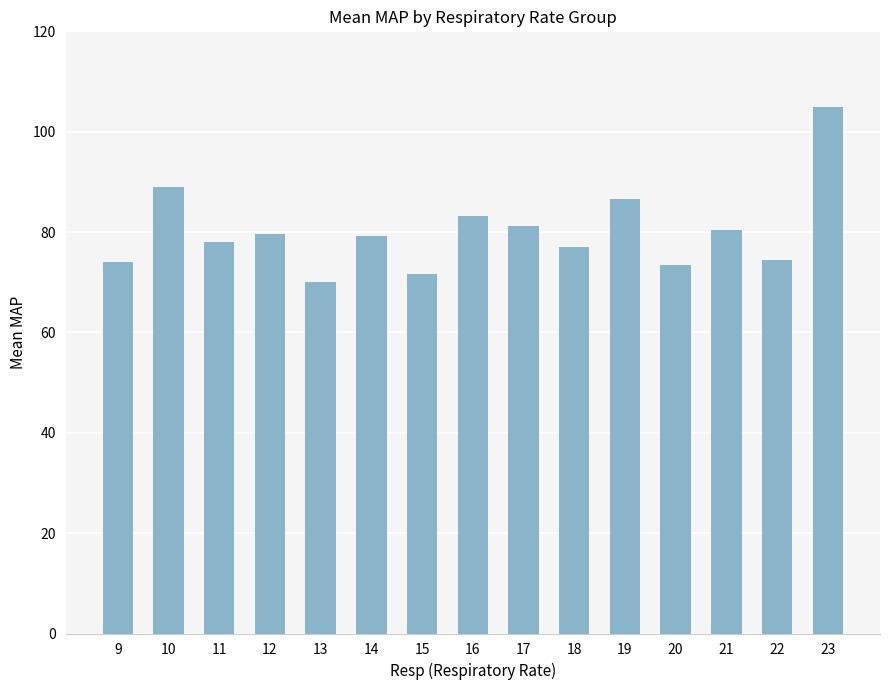

What is the value of the 6th bar from the left?

79.2